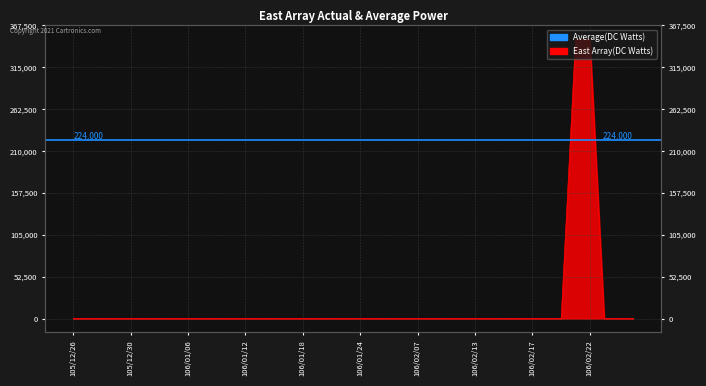

Count the number of categories in the chart.

40